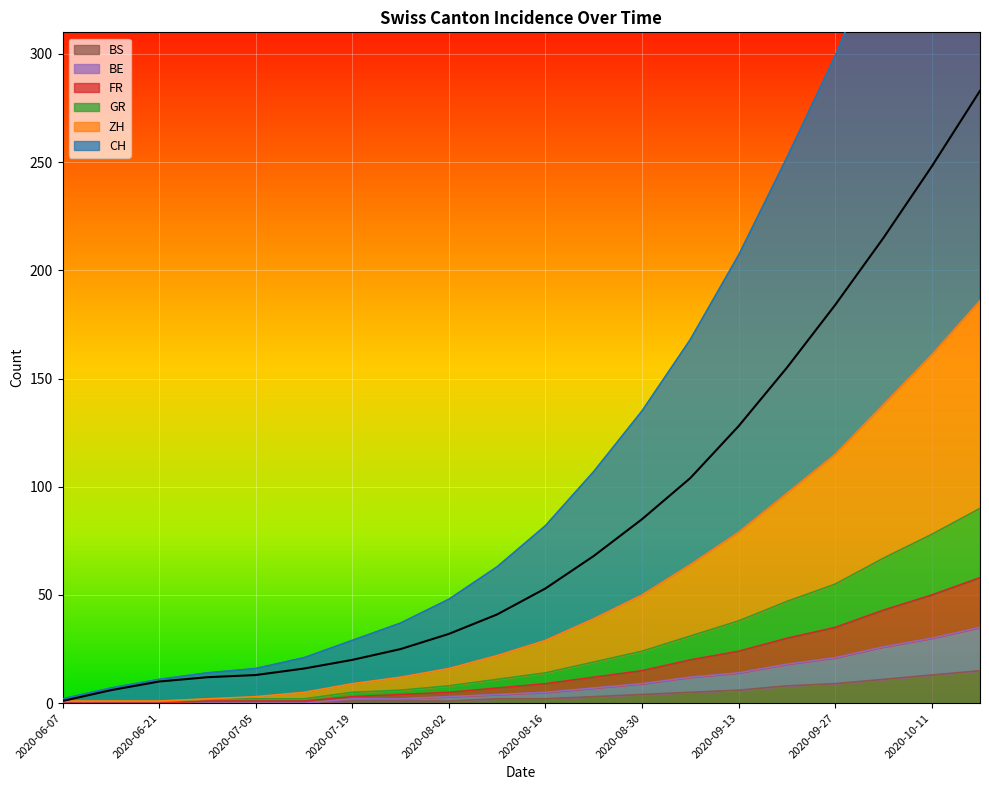

How many values in BS are above zero?

14